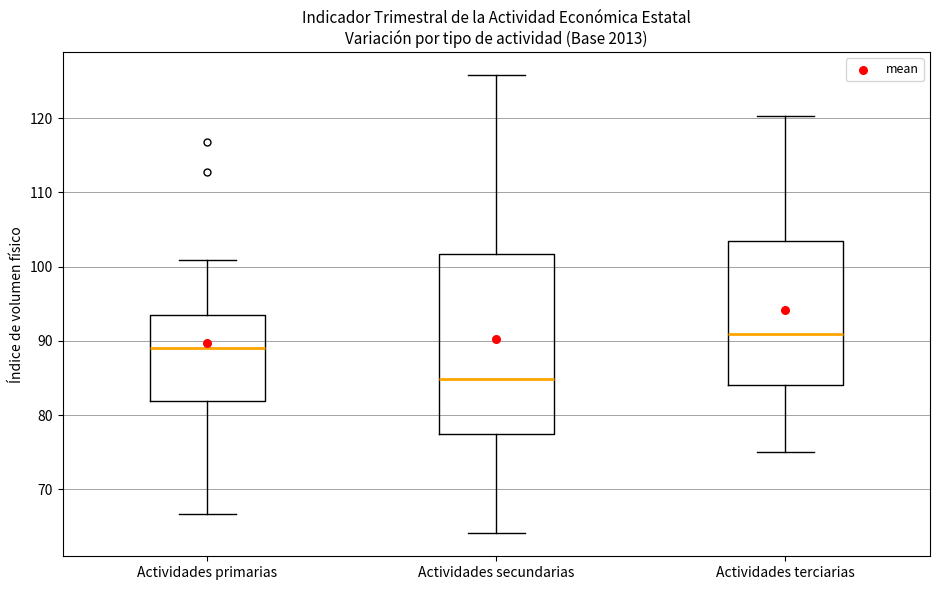

Reading left to right, read every box against the y-axis: the position of its median line, the range the box covers, and the ends of its whiskers. The values are not printed on the chart, so give them approximately, as read against the axis.

Actividades primarias: median 89, box 82 to 93, whiskers 67 to 101
Actividades secundarias: median 85, box 77 to 102, whiskers 64 to 126
Actividades terciarias: median 91, box 84 to 104, whiskers 75 to 120